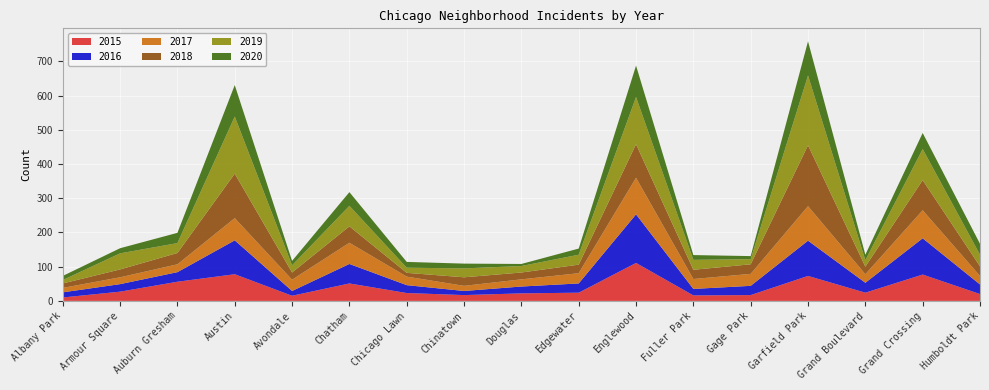

Reading left to right, list all the values displayed in this chart.

2015: 10	27	56	78	15	51	23	17	22	24	111	16	17	73	24	77	20
2016: 15	22	28	99	14	57	23	12	20	27	142	19	27	103	29	106	28
2017: 13	20	23	65	33	62	25	15	21	30	107	29	35	101	25	82	25
2018: 13	23	33	130	21	48	11	25	20	25	98	27	28	178	22	88	28
2019: 10	47	29	167	21	60	15	26	19	29	138	29	15	204	19	91	34
2020: 12	15	30	92	13	40	17	14	6	18	92	14	9	100	16	47	32